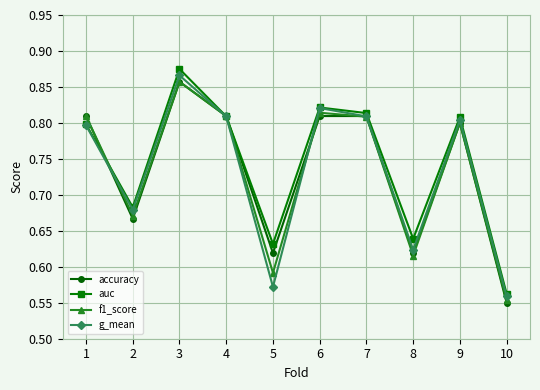

Is it true that f1_score equals 0.8 at 9?

True